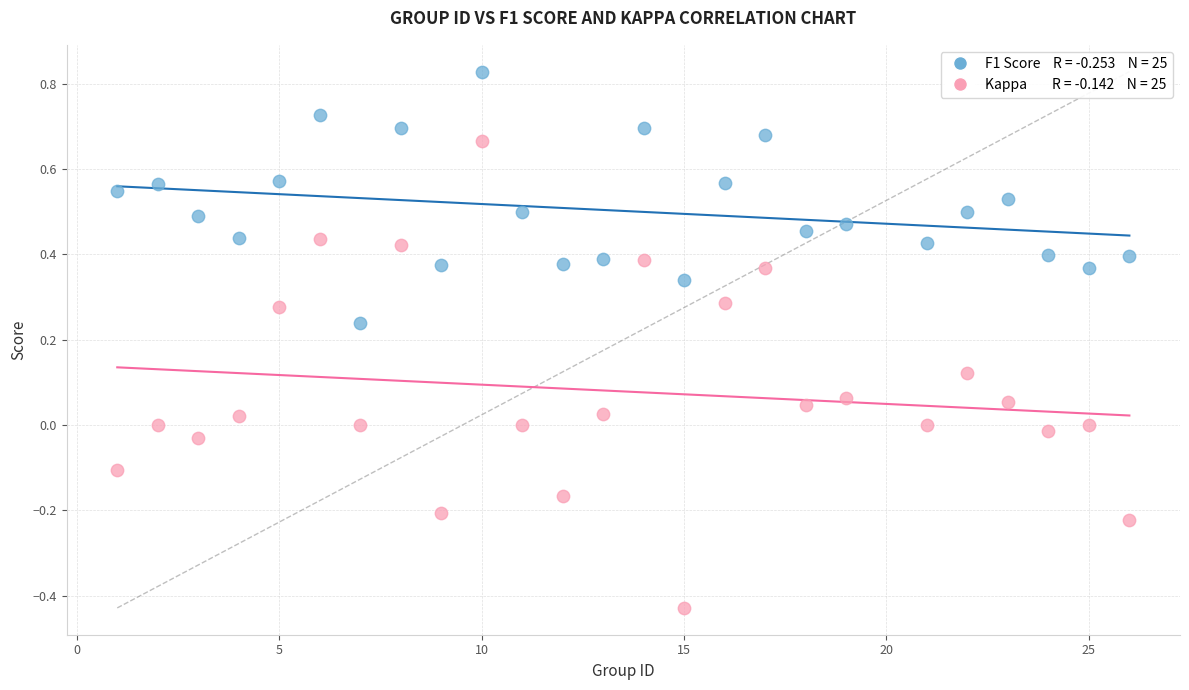

Across all data points, what is the range of Y values (max minus min)?

1.3